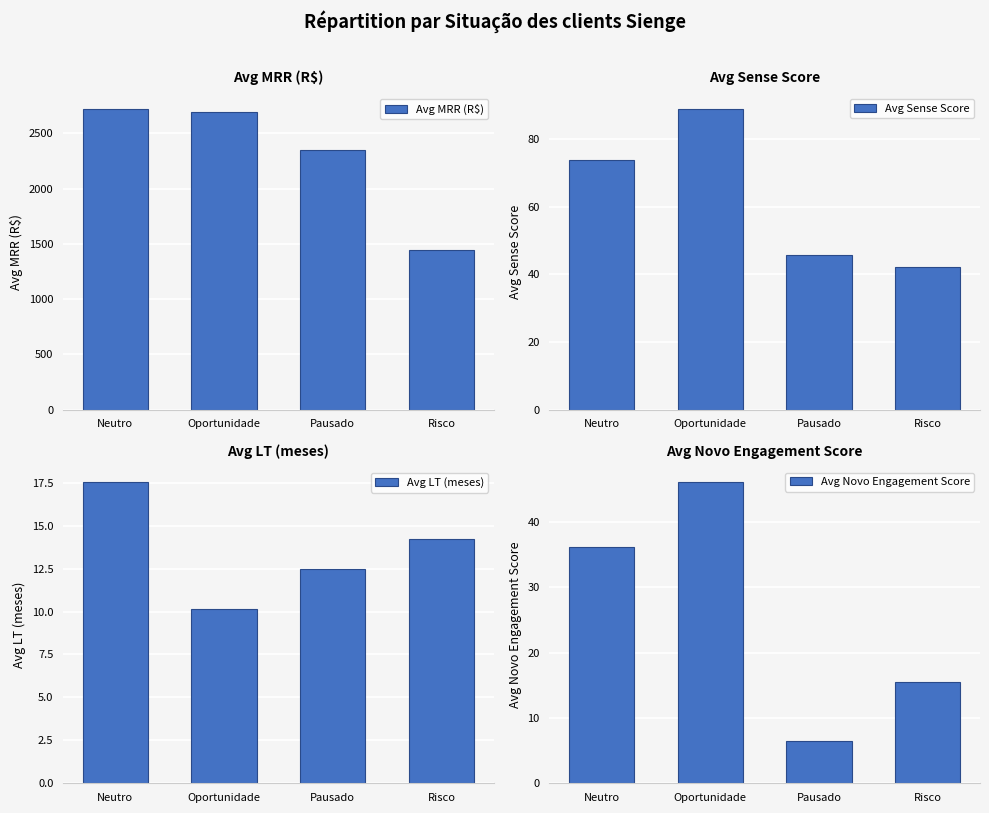

What position from the right is Risco?

1